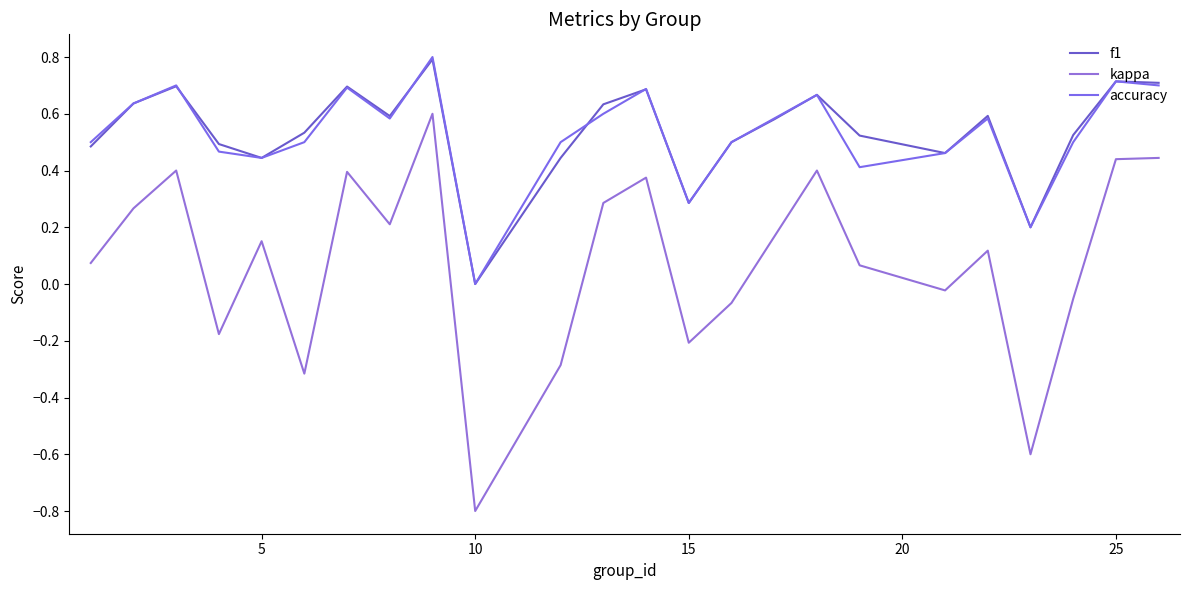

How many lines are shown in the chart?

3